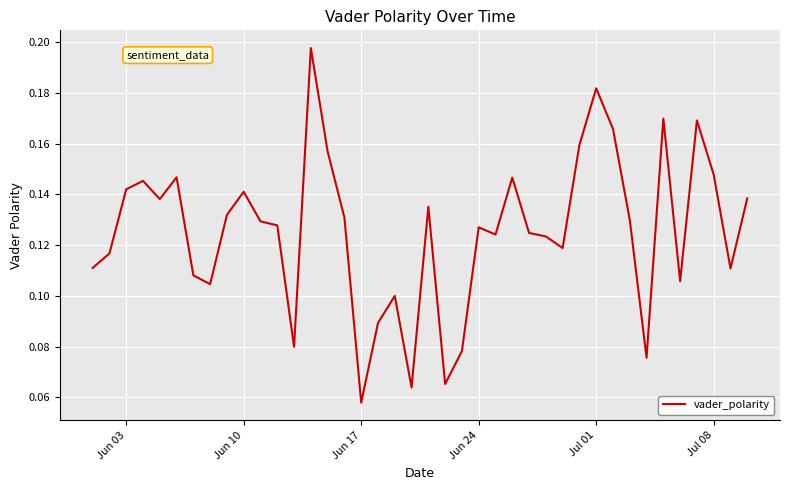

Is this an area chart (filled region under the line)?

No